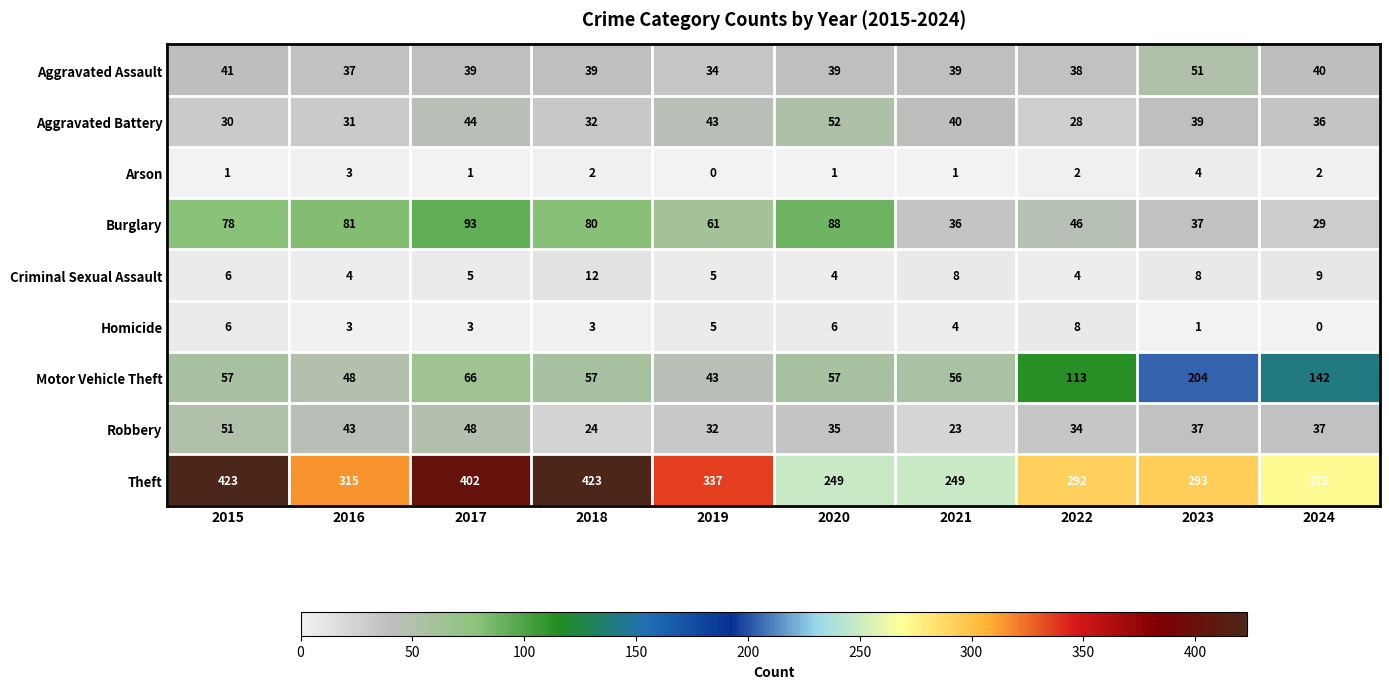

Which series has the largest total across all categories?

Theft